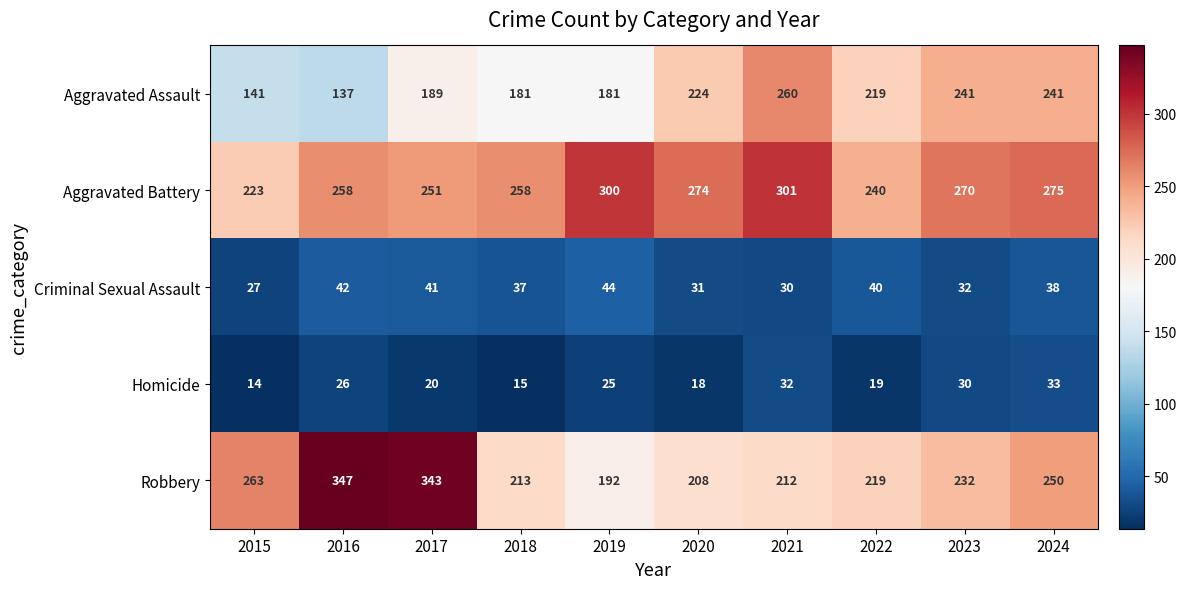

What is the average value of the Homicide series?

23